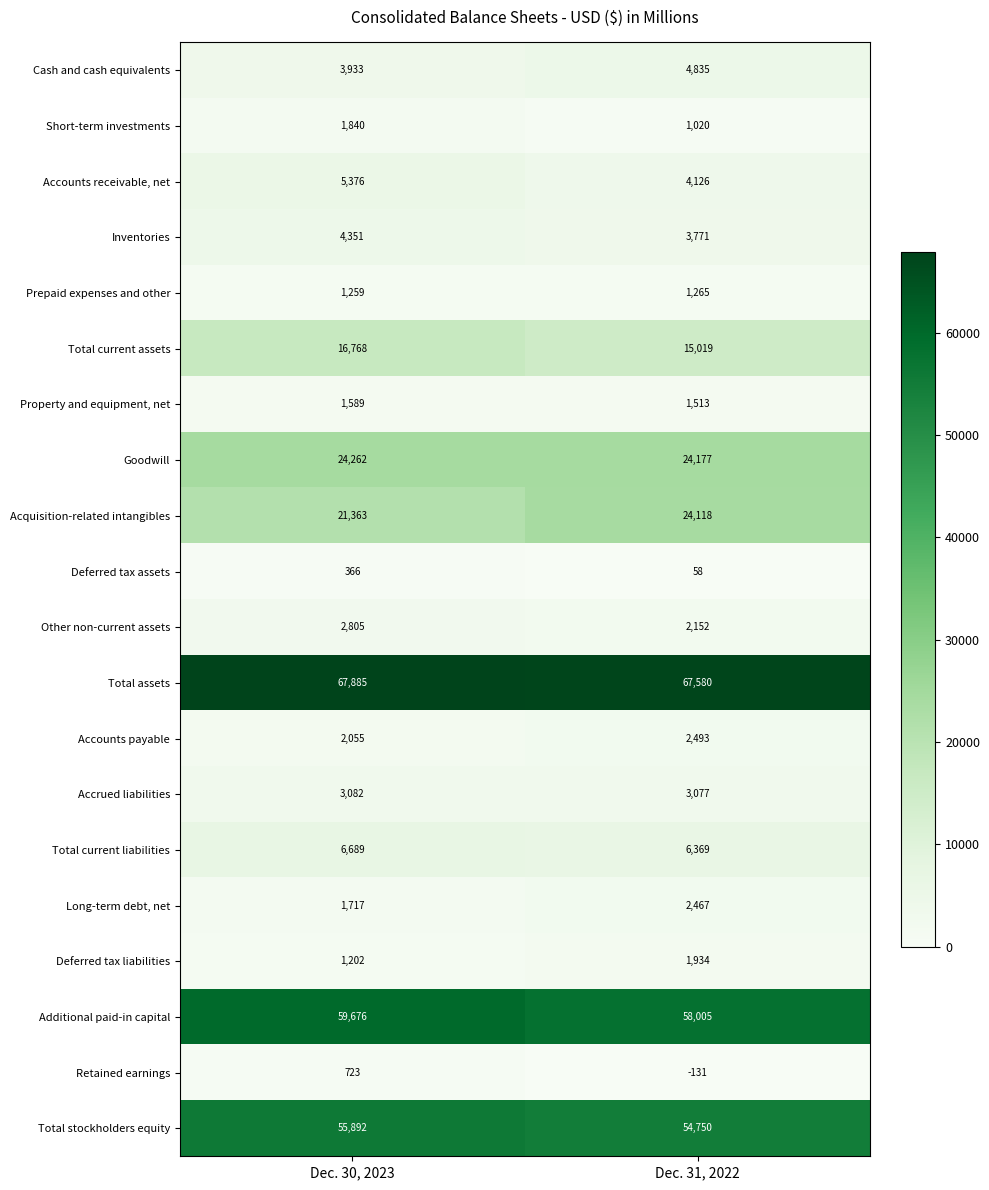

Rank the series by their maximum value, from lowest to highest.

Deferred tax assets, Retained earnings, Prepaid expenses and other, Property and equipment, net, Short-term investments, Deferred tax liabilities, Long-term debt, net, Accounts payable, Other non-current assets, Accrued liabilities, Inventories, Cash and cash equivalents, Accounts receivable, net, Total current liabilities, Total current assets, Acquisition-related intangibles, Goodwill, Total stockholders equity, Additional paid-in capital, Total assets